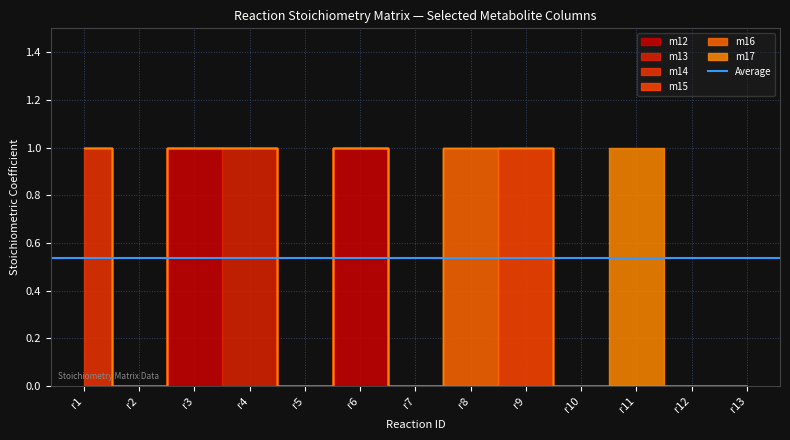

Reading left to right, what are all the values shown in this chart?

m12: r1=0	r2=0	r3=1	r4=0	r5=0	r6=1	r7=0	r8=0	r9=0	r10=0	r11=0	r12=0	r13=0
m13: r1=0	r2=0	r3=0	r4=1	r5=0	r6=0	r7=0	r8=0	r9=0	r10=0	r11=0	r12=0	r13=0
m14: r1=1	r2=0	r3=0	r4=0	r5=0	r6=0	r7=0	r8=0	r9=0	r10=0	r11=0	r12=0	r13=0
m15: r1=0	r2=0	r3=0	r4=0	r5=0	r6=0	r7=0	r8=0	r9=1	r10=0	r11=0	r12=0	r13=0
m16: r1=0	r2=0	r3=0	r4=0	r5=0	r6=0	r7=0	r8=1	r9=0	r10=0	r11=0	r12=0	r13=0
m17: r1=0	r2=0	r3=0	r4=0	r5=0	r6=0	r7=0	r8=0	r9=0	r10=0	r11=1	r12=0	r13=0